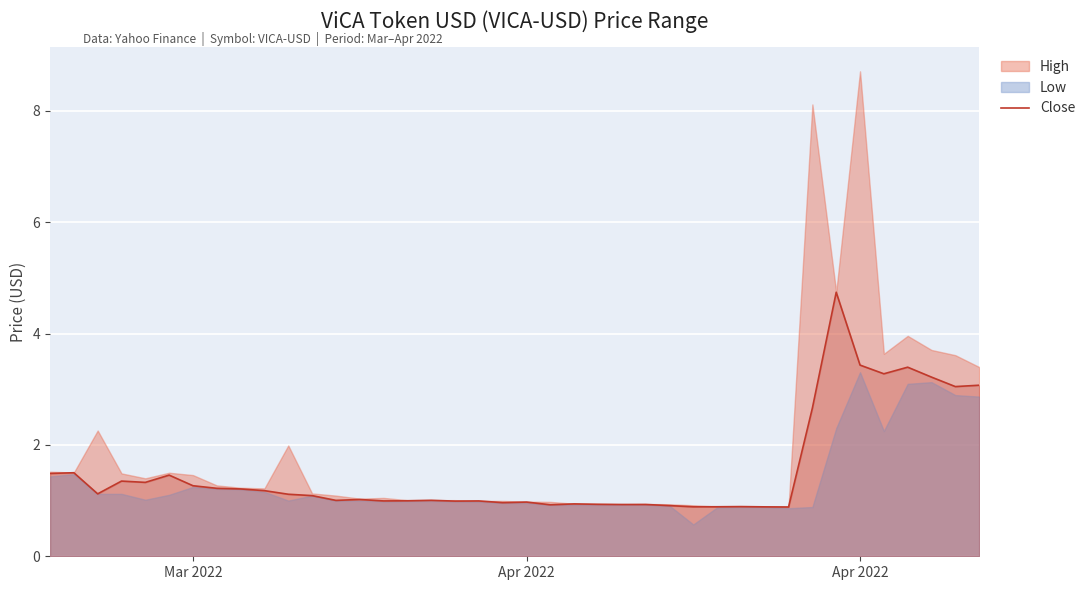

Is it true that the value at Apr 2022 is 0.4?

False